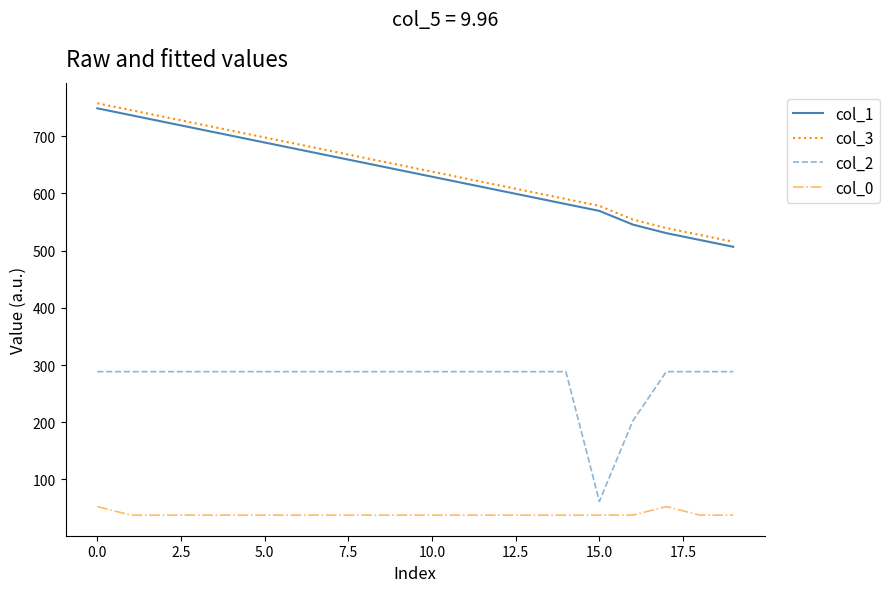

Rank the series by their maximum value, from lowest to highest.

col_0, col_2, col_1, col_3